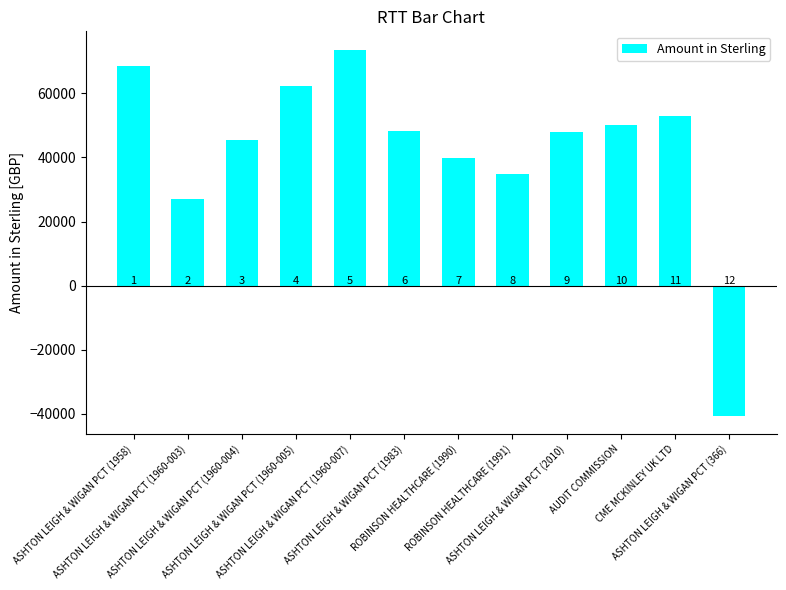

List the labels in order of value, smallest first.

ASHTON LEIGH & WIGAN PCT (366), ASHTON LEIGH & WIGAN PCT (1960-003), ROBINSON HEALTHCARE (1991), ROBINSON HEALTHCARE (1990), ASHTON LEIGH & WIGAN PCT (1960-004), ASHTON LEIGH & WIGAN PCT (2010), ASHTON LEIGH & WIGAN PCT (1983), AUDIT COMMISSION, CME MCKINLEY UK LTD, ASHTON LEIGH & WIGAN PCT (1960-005), ASHTON LEIGH & WIGAN PCT (1958), ASHTON LEIGH & WIGAN PCT (1960-007)